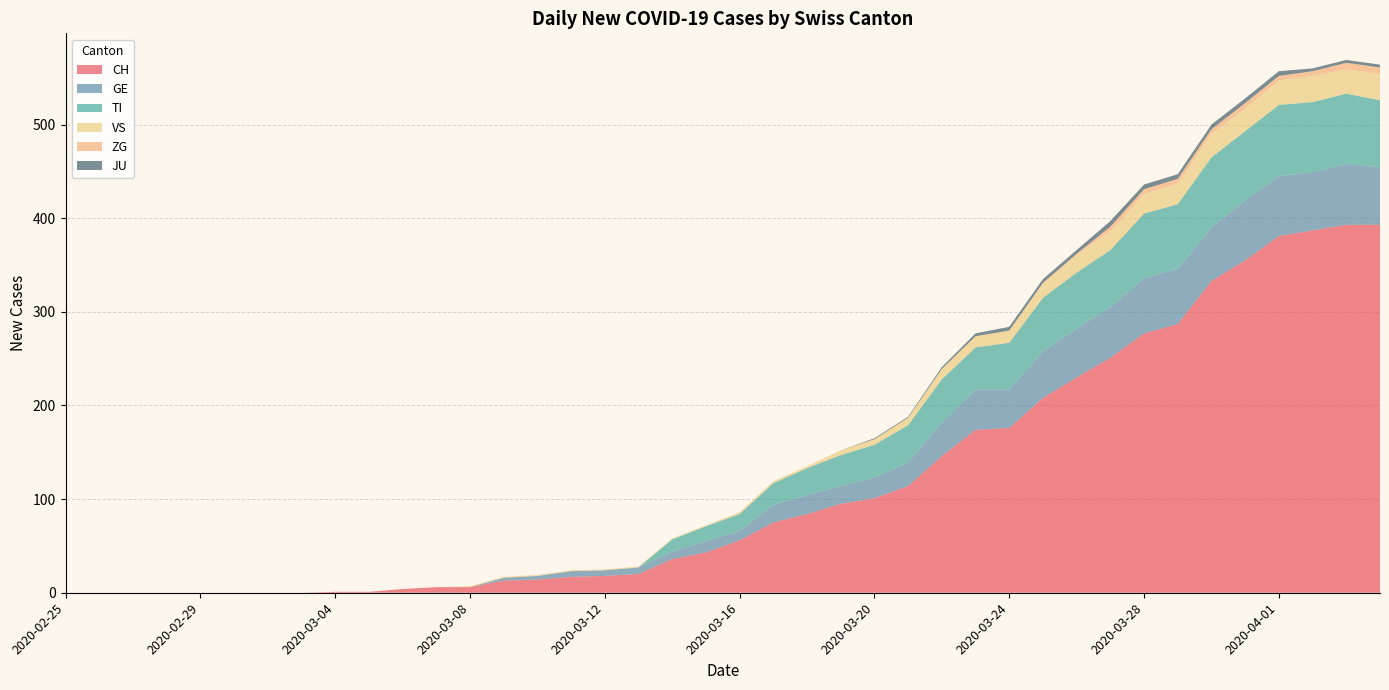

At 2020-03-01, list the series in order from smallest to largest.

CH, GE, TI, VS, ZG, JU